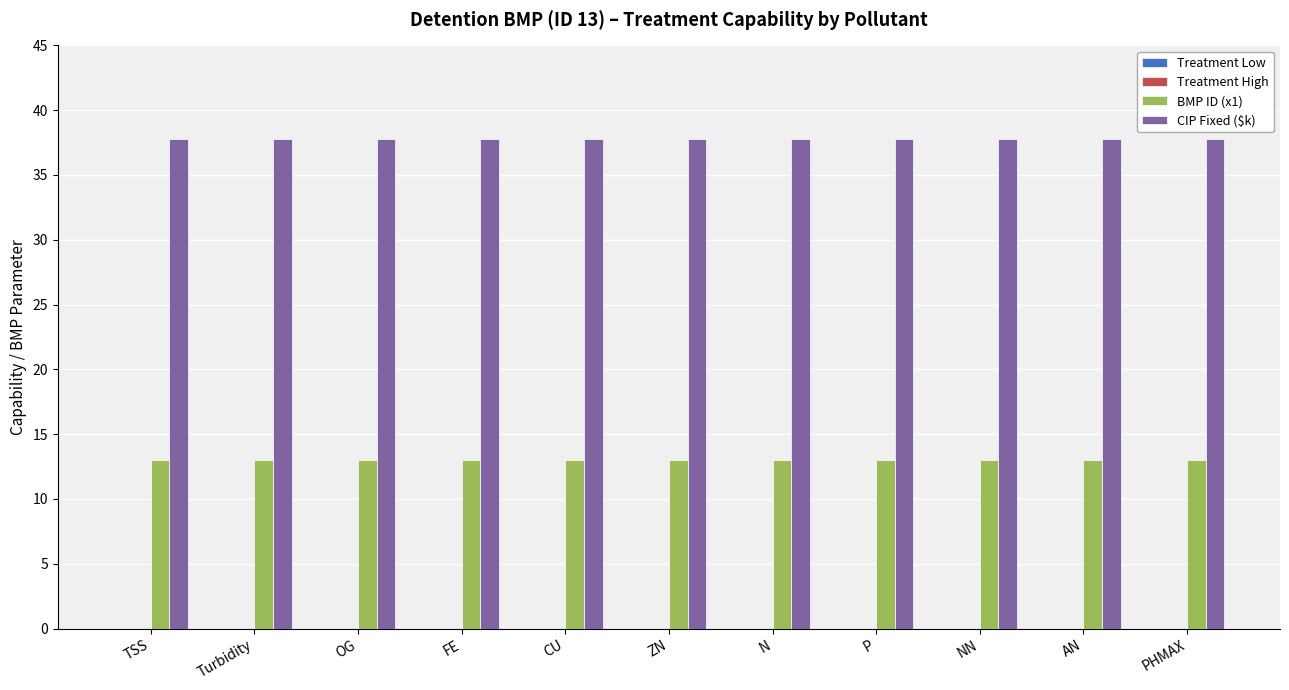

True or false: BMP ID (x1) has a value of 13.0 at AN.

True